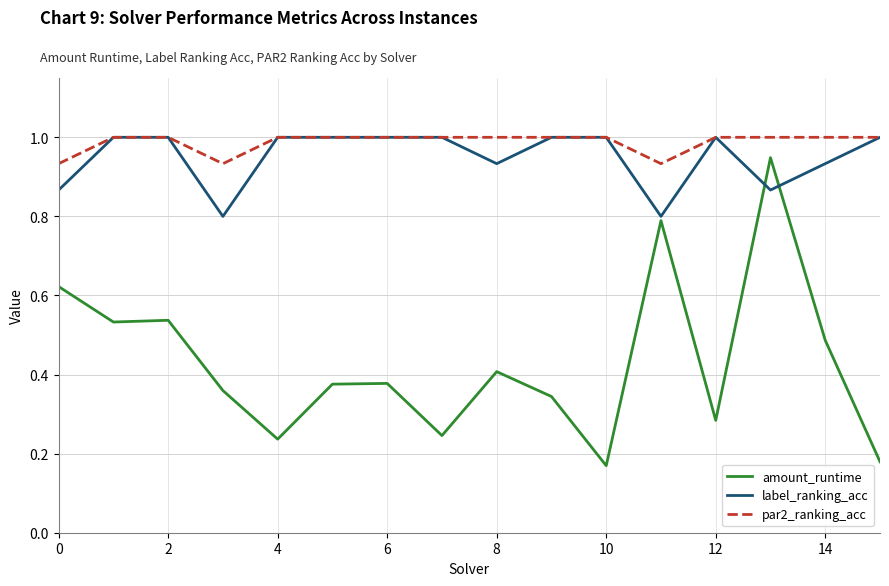

What is the greatest value displayed?

1.0